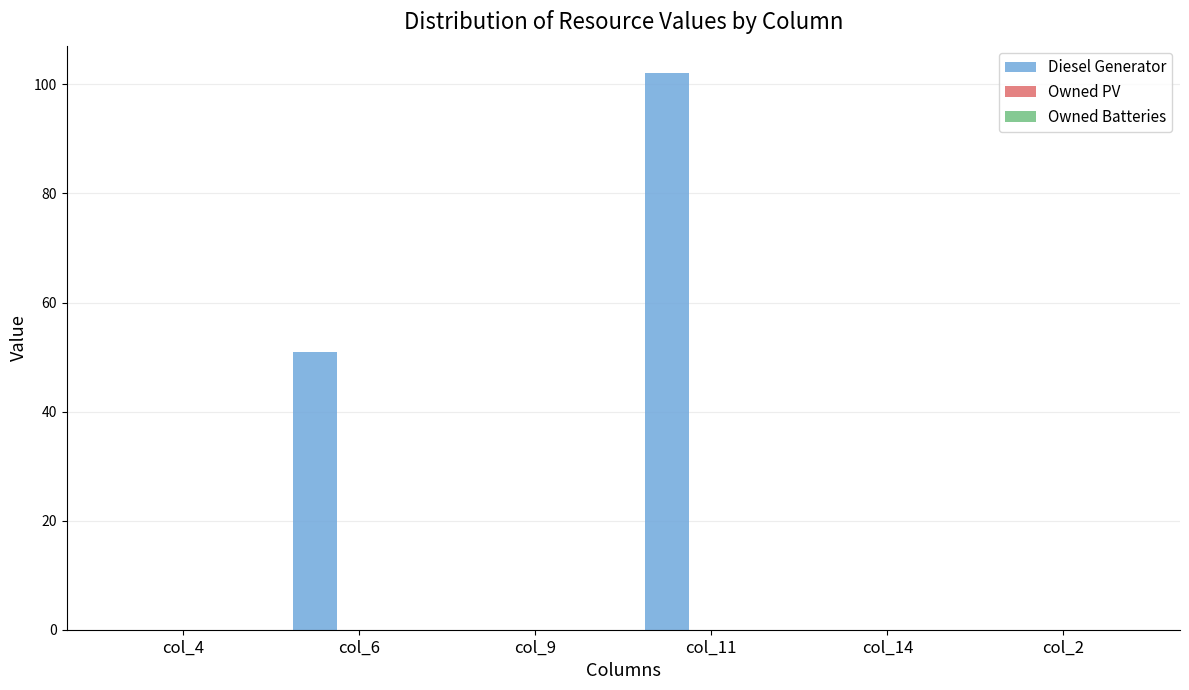

At which category does the chart reach its peak across all series?

col_11